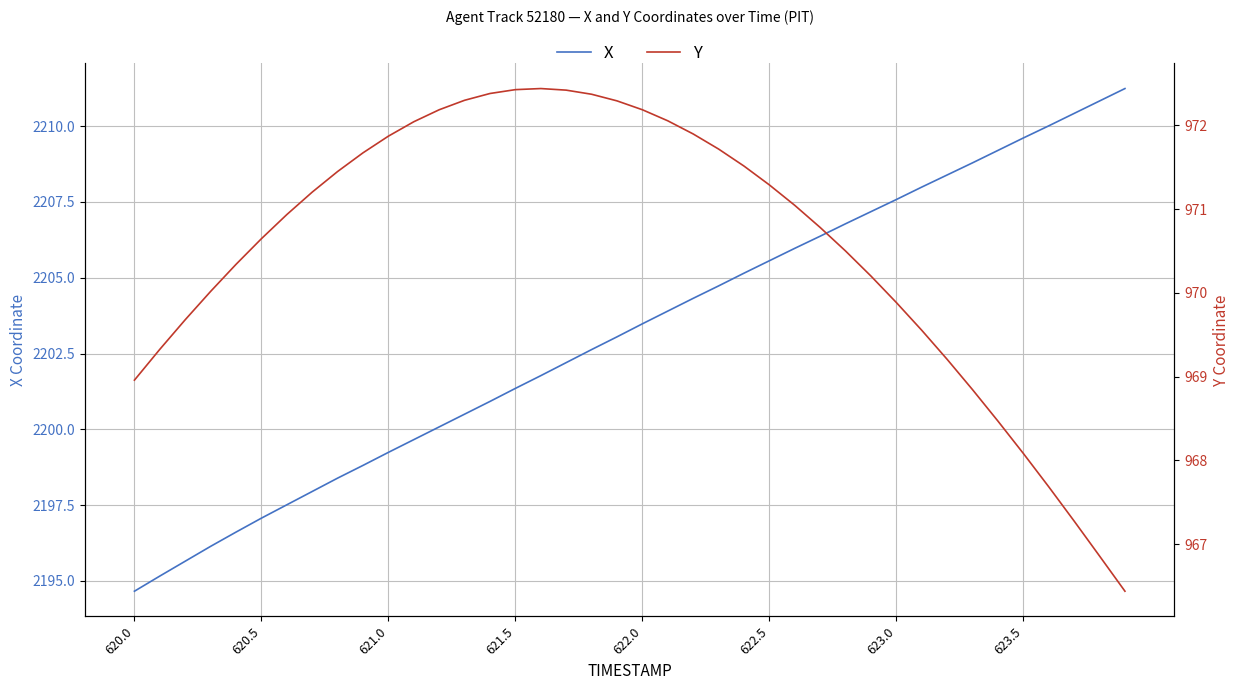

The X series shows 2205.6 at 622.5. True or false?

True